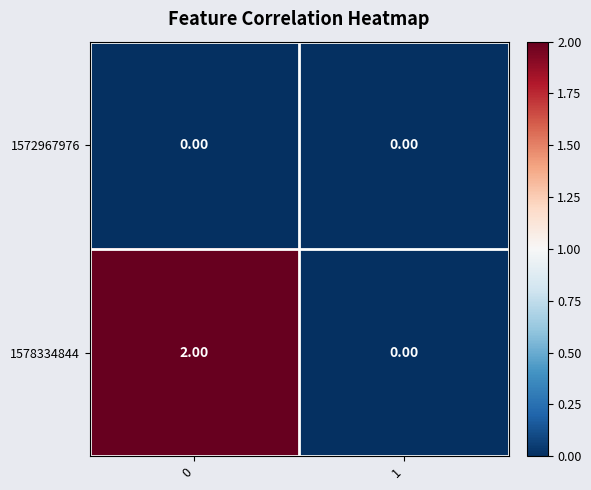

How many positive values does the 1578334844 series have?

1